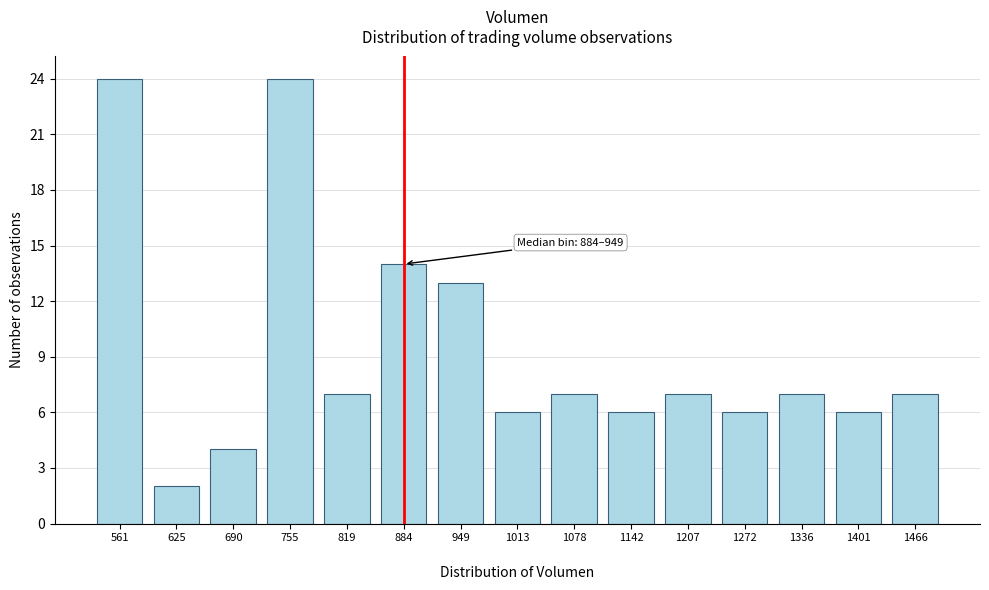

Reading left to right, extract all data points from this chart.

24	2	4	24	7	14	13	6	7	6	7	6	7	6	7